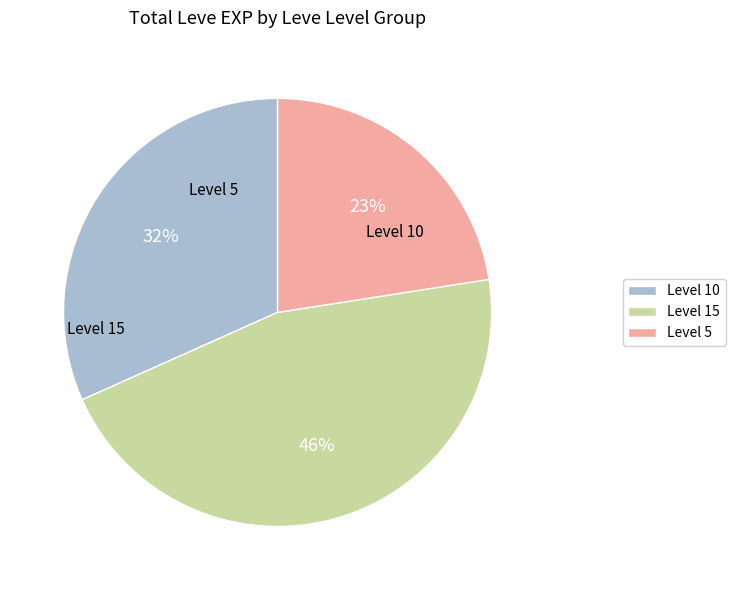

How many segments does this pie chart have?

3